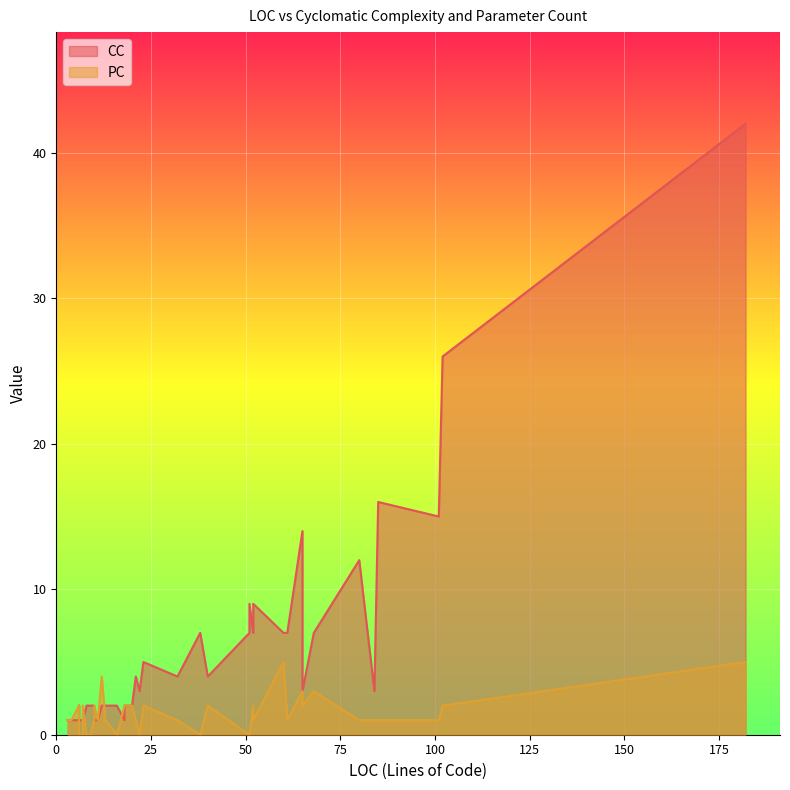

True or false: CC and PC cross at least once.

True